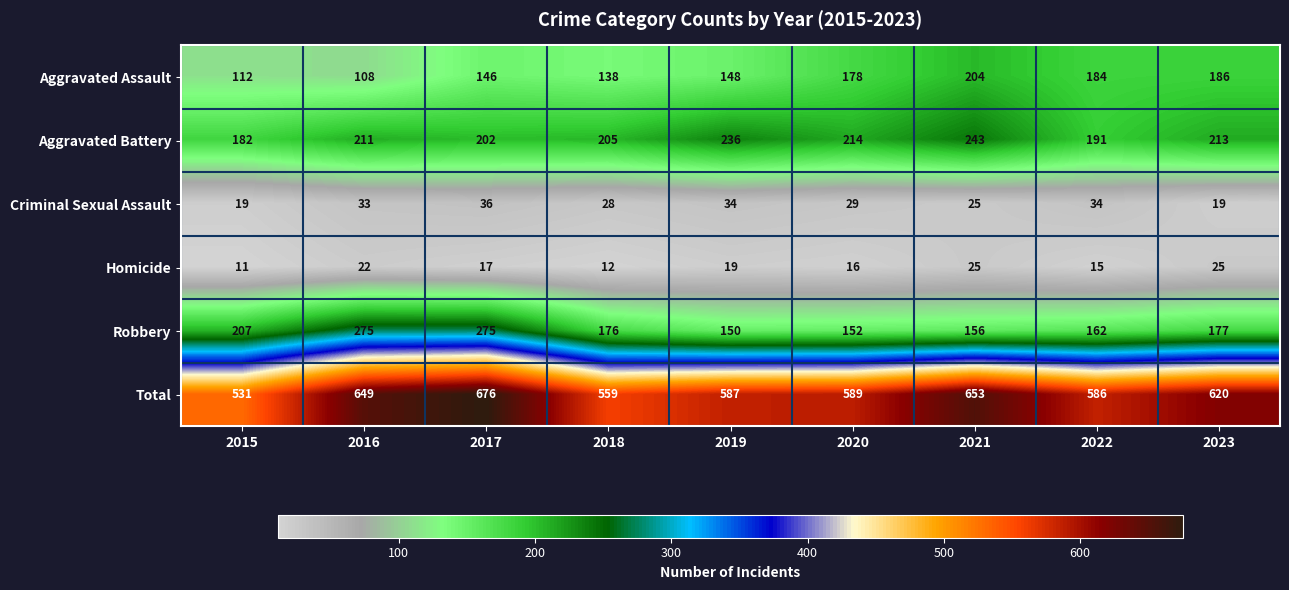

What is the average value of the Criminal Sexual Assault series?

29